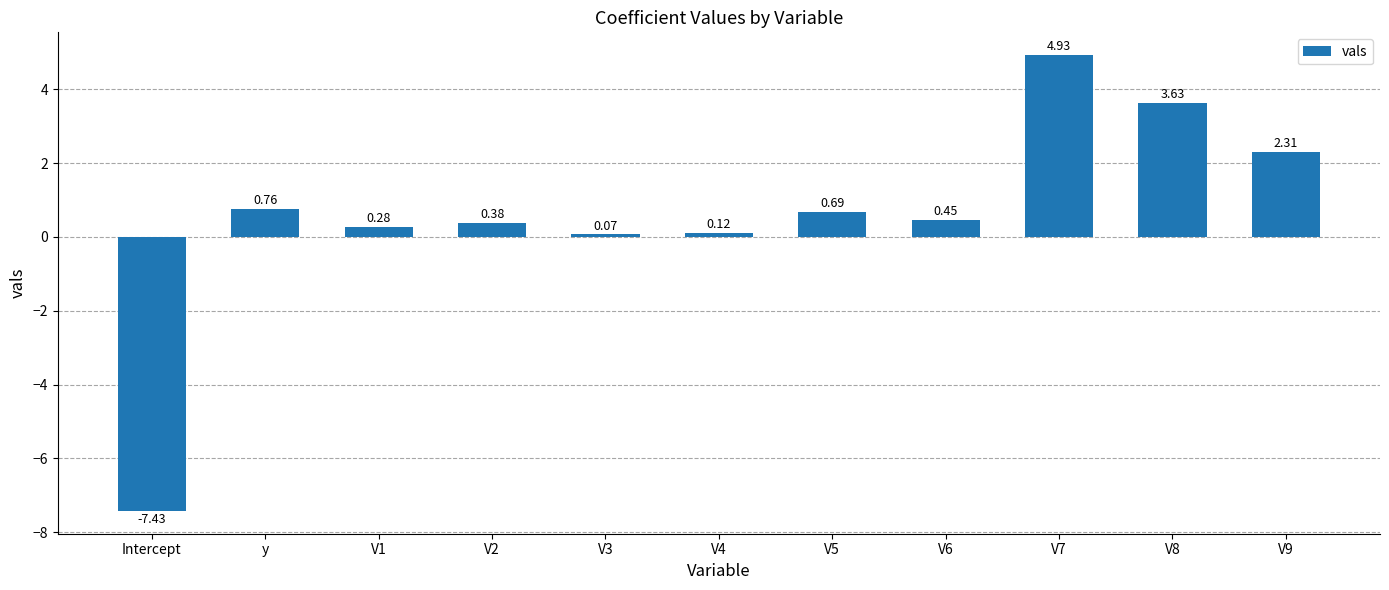

Where does the data first go above 0?

y